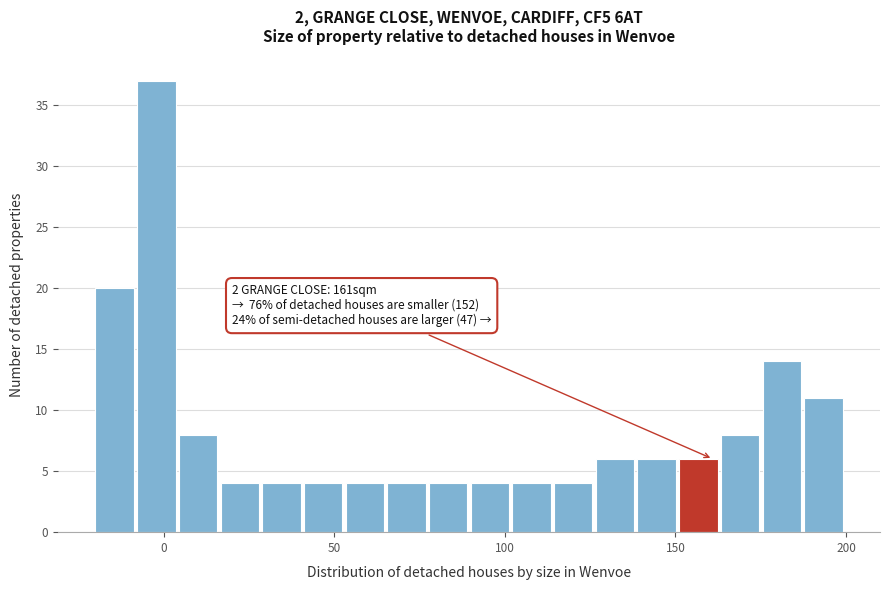

Read against the x-axis, roughly where is the centre of the tallest bar?

0